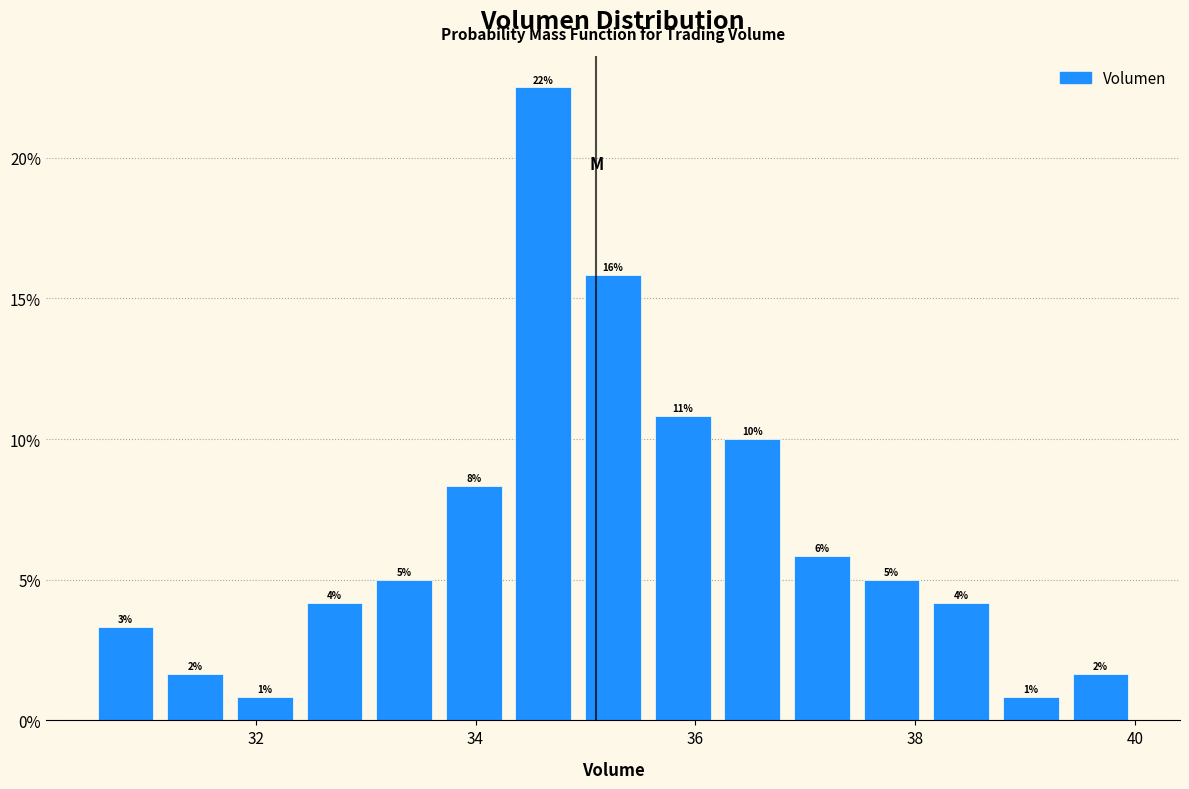

Read against the x-axis, roughly where is the centre of the tallest bar?

34.6